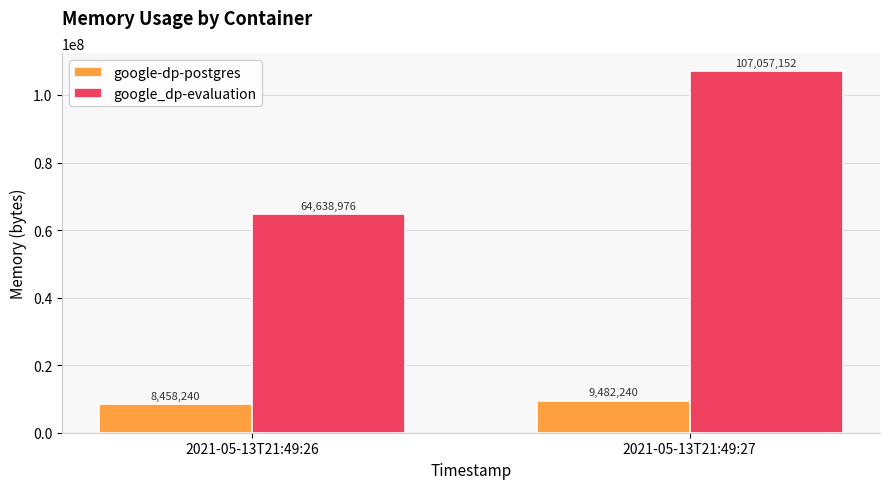

Is it true that google_dp-evaluation equals 56020200 at 2021-05-13T21:49:27?

False